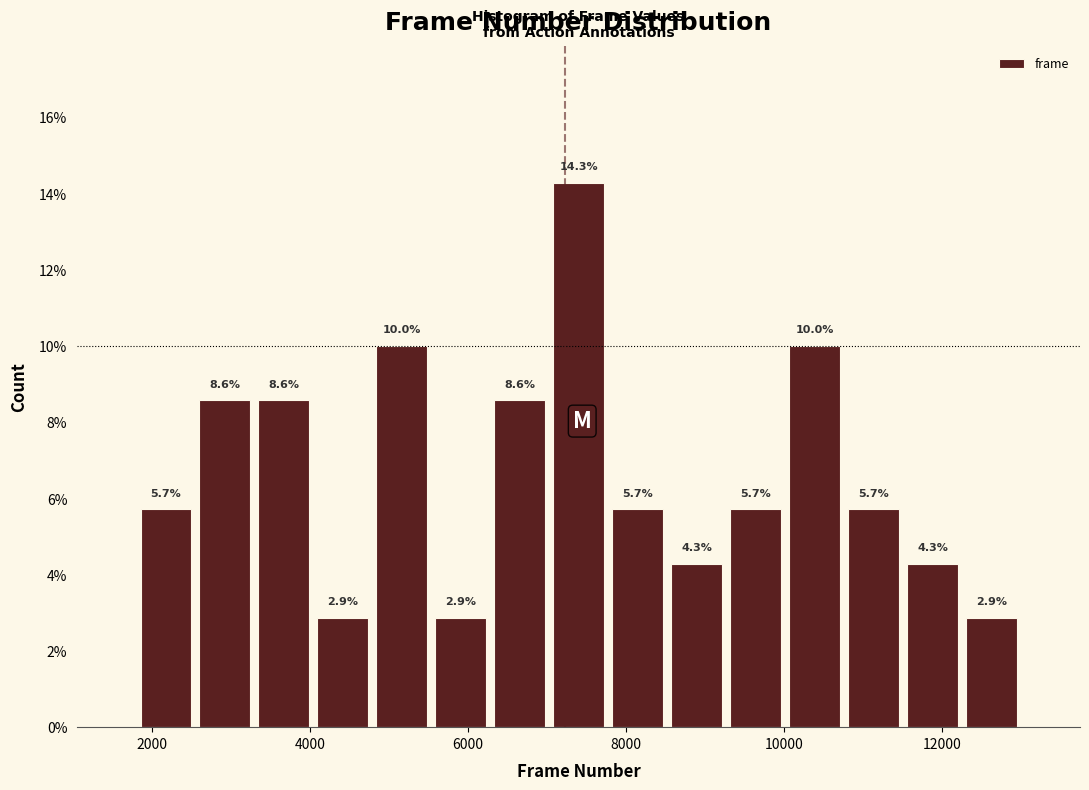

Around what value on the x-axis is the tallest bar? Give the approximate position of its centre, as read against the axis.

7400